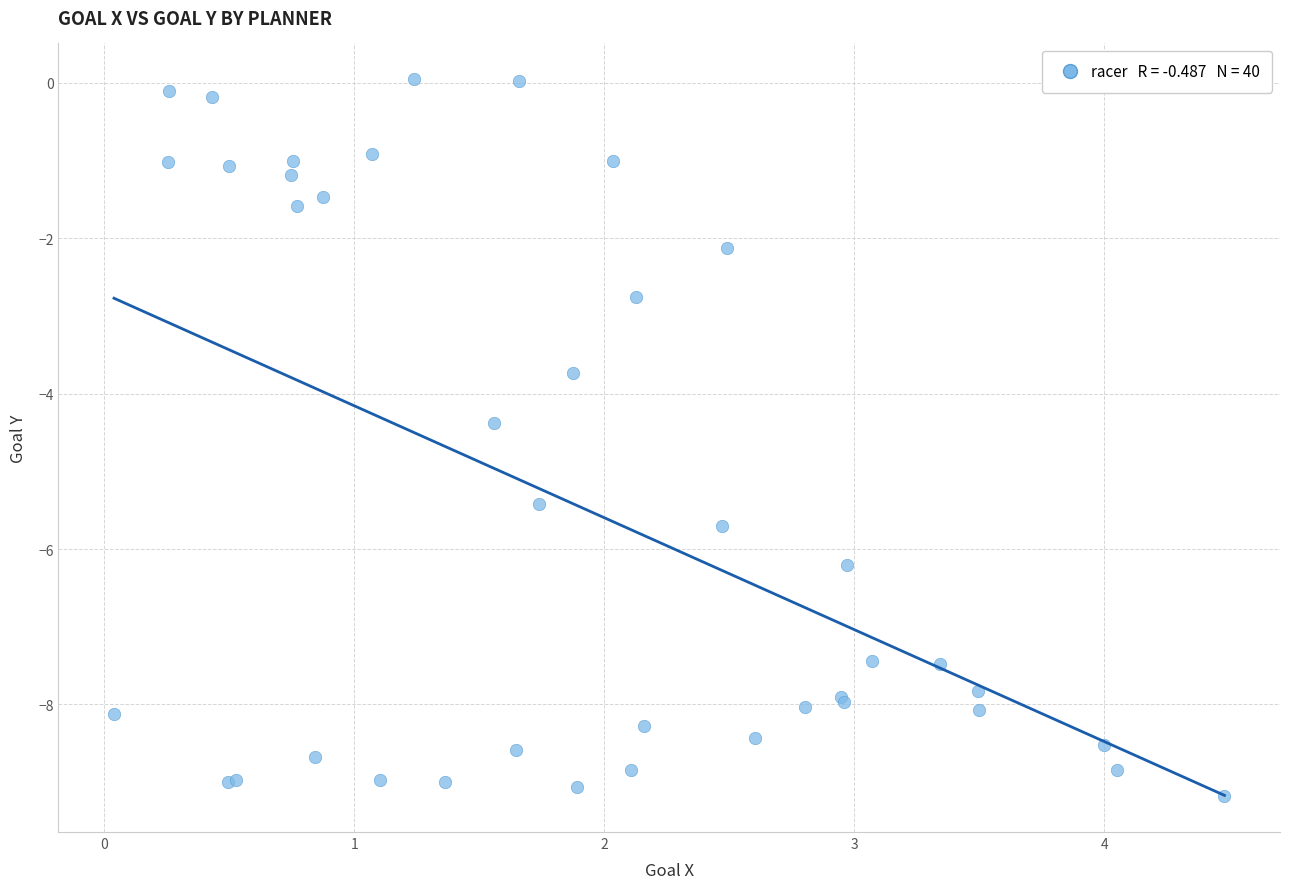

What Y value in the scatter plot is closest to -4?

-3.7